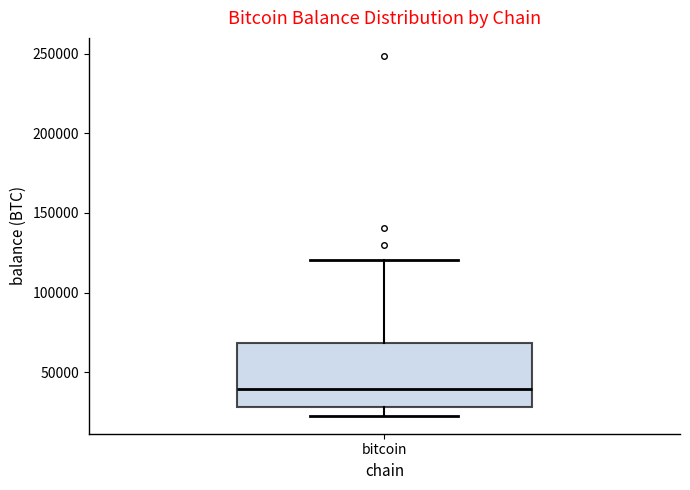

Transcribe this box plot: give where the median line is, the range the box spans, and where the two whiskers end, as read against the y-axis. The values are not printed on the chart, so give them approximately, as read against the axis.

median 40000, box 30000 to 70000, whiskers 25000 to 120000